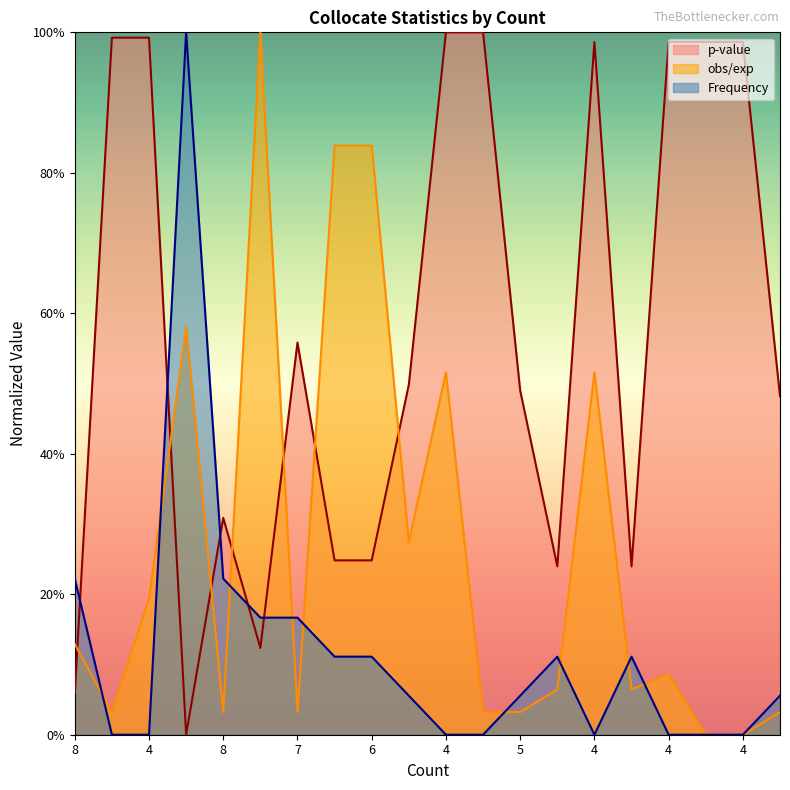

Rank the series by their average value, from lowest to highest.

Frequency, obs/exp, p-value